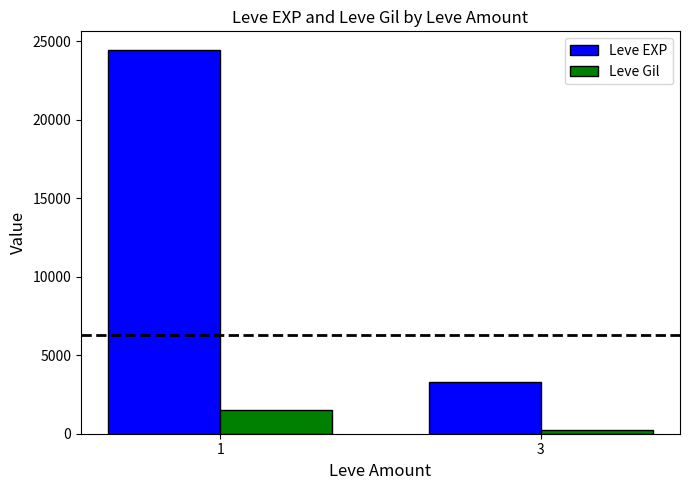

List the labels in order of Leve Gil value, smallest first.

3, 1